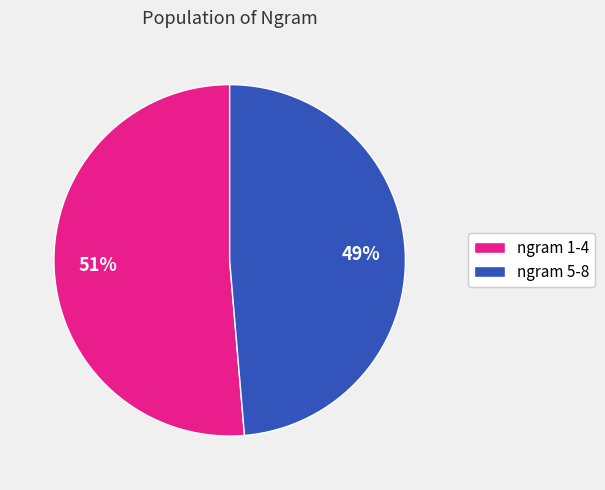

What is the largest slice in the pie chart?

ngram 1-4